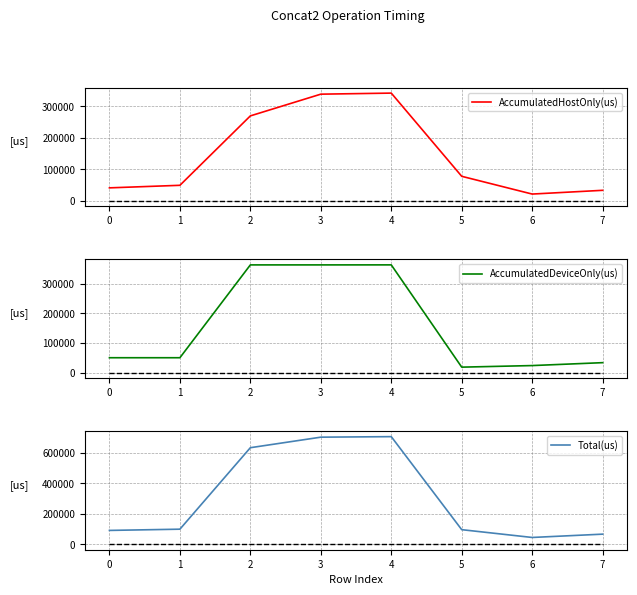

Between 0 and 5, which is larger?

5